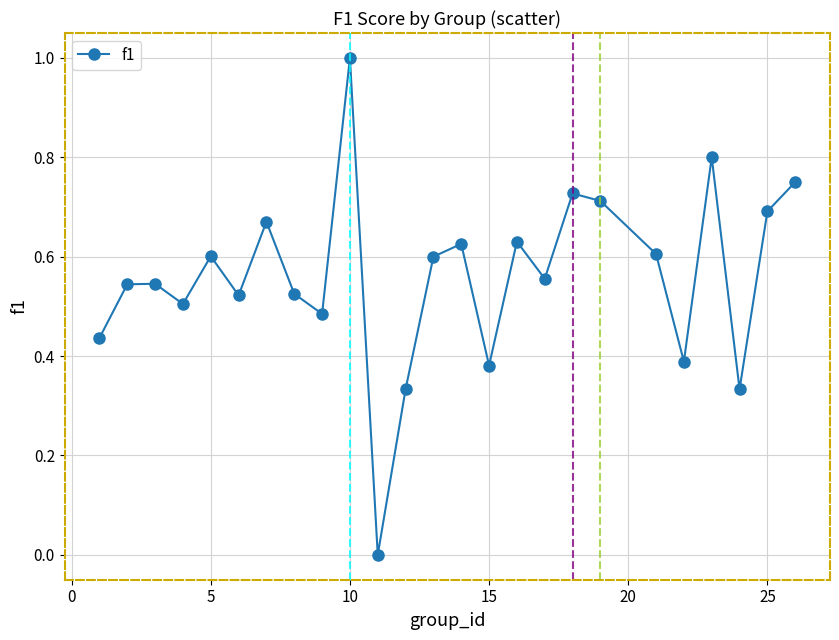

What is the sum of all values?

14.0